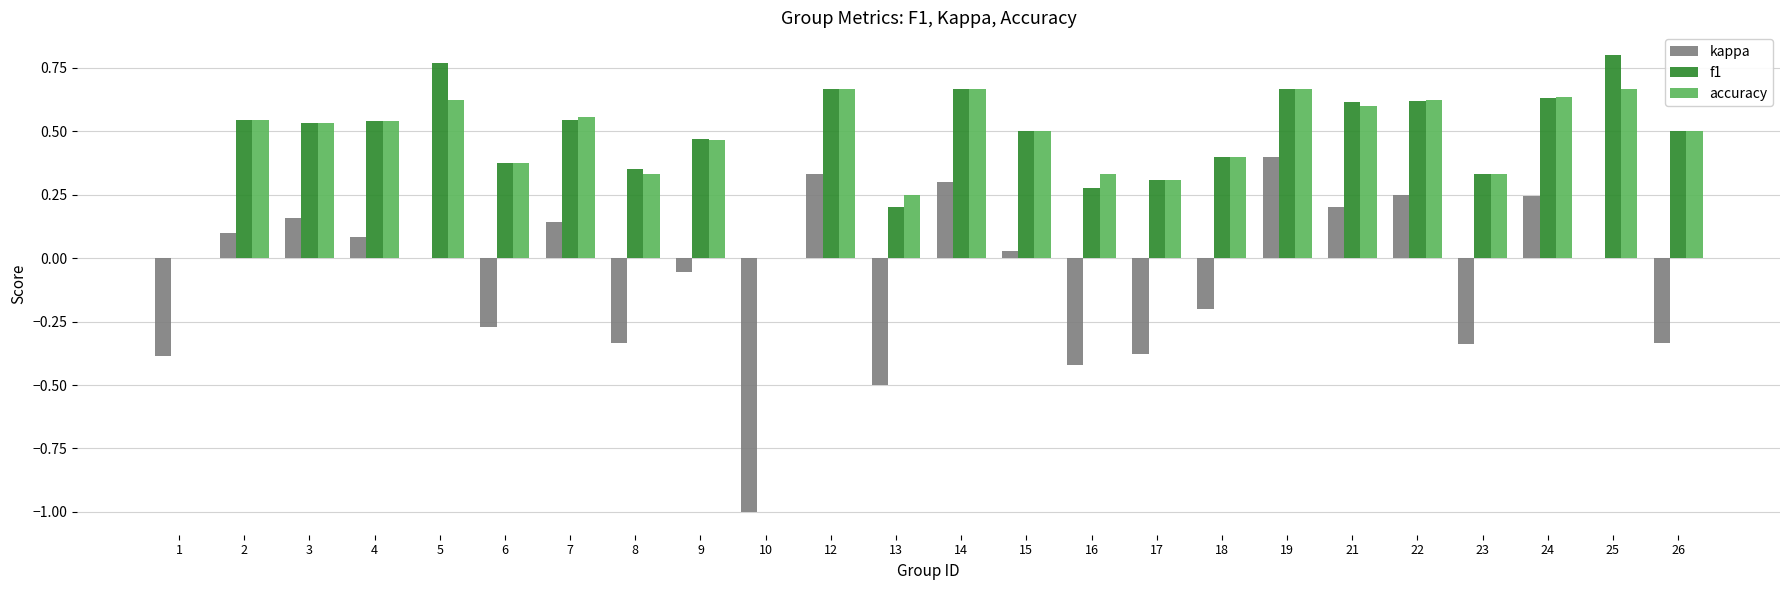

What is the total value across all series at 3?

1.2